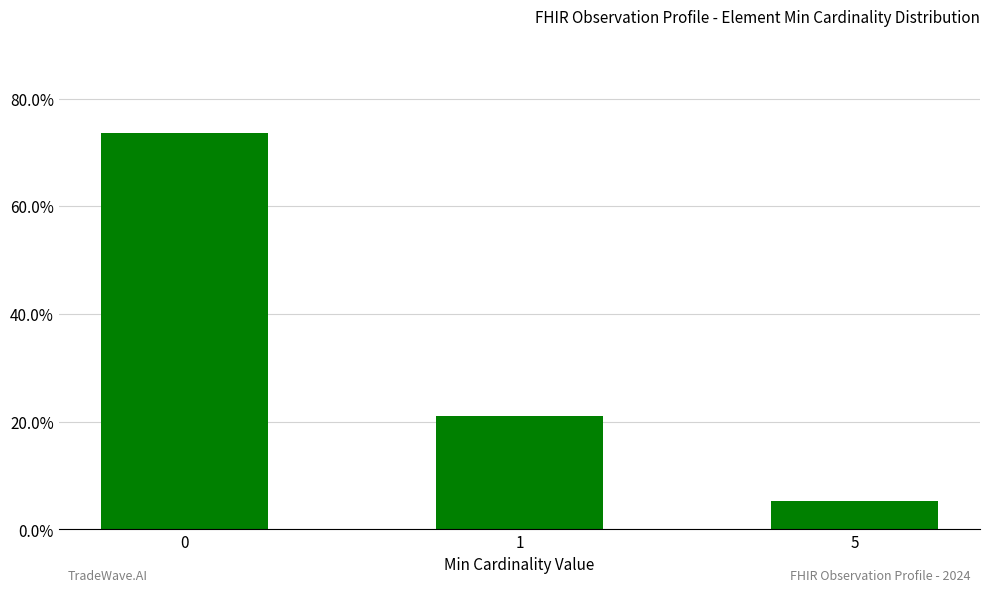

What is the difference between the values at 5 and 1?

0.2